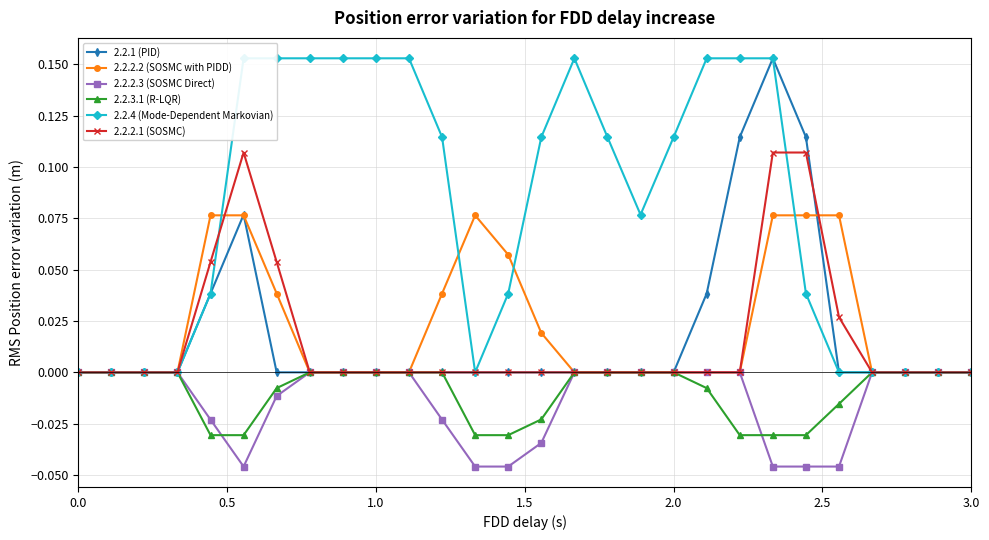

Count the 2.2.2.3 (SOSMC Direct) values in the range 0 to 1.

18